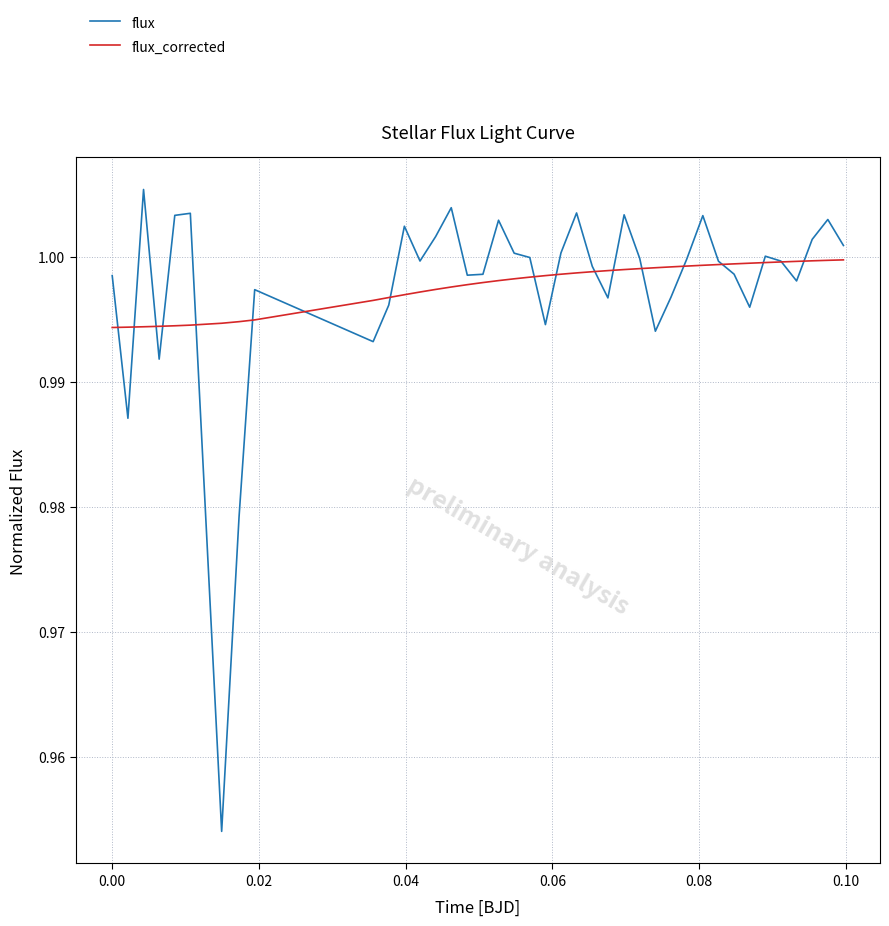

True or false: flux_corrected and flux cross at least once.

True